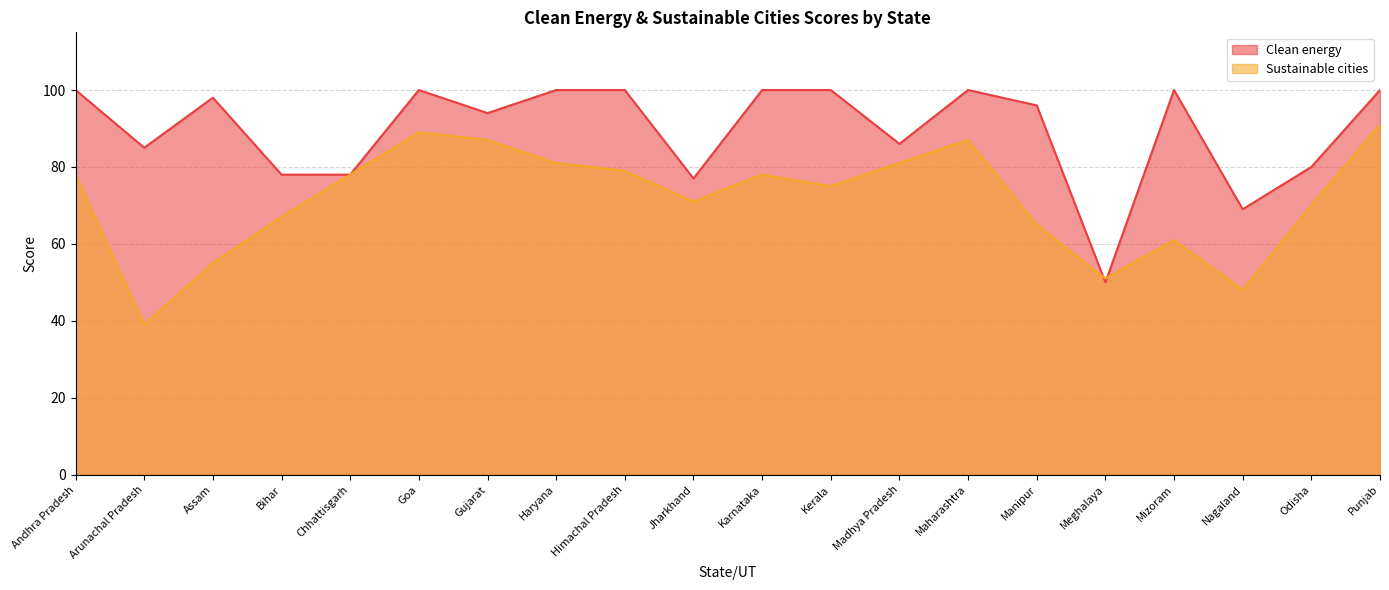

At which category does the chart reach its minimum across all series?

Arunachal Pradesh